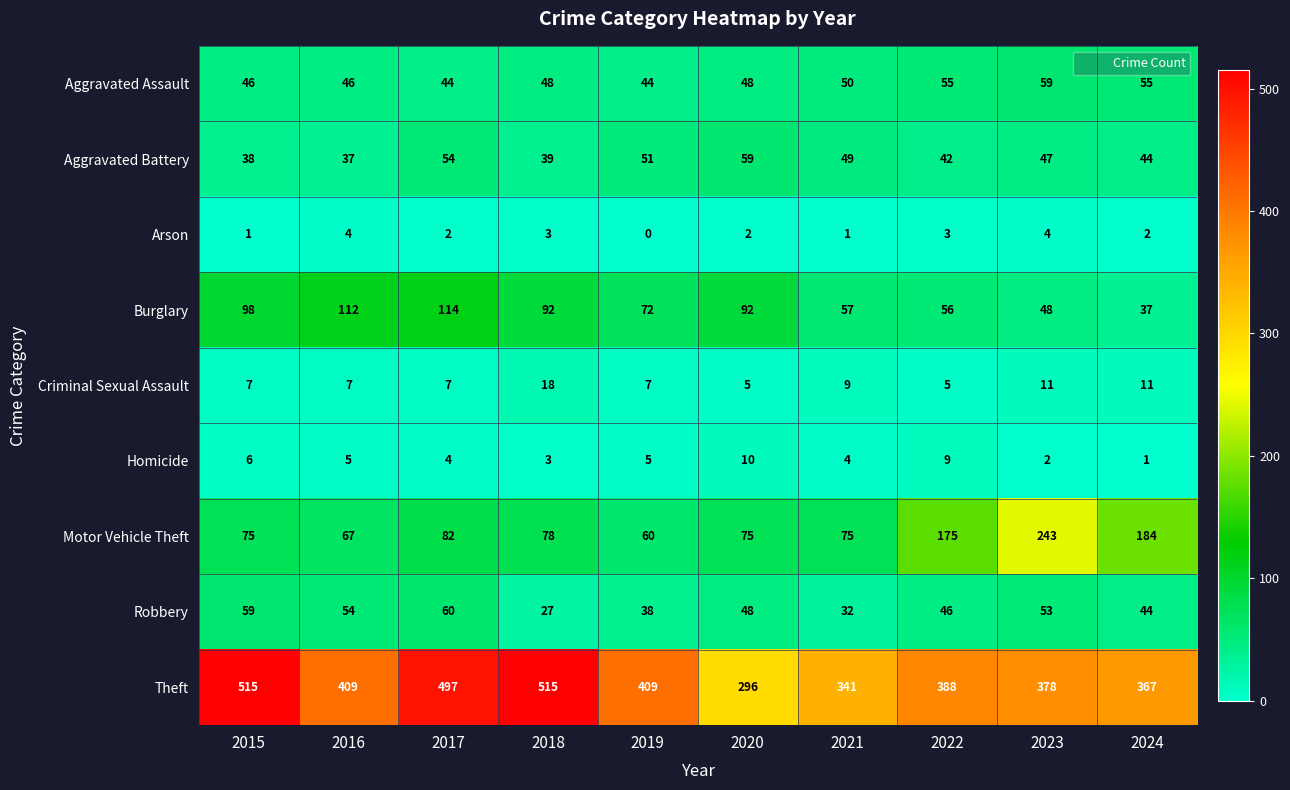

What is the sum of all Criminal Sexual Assault values?

87